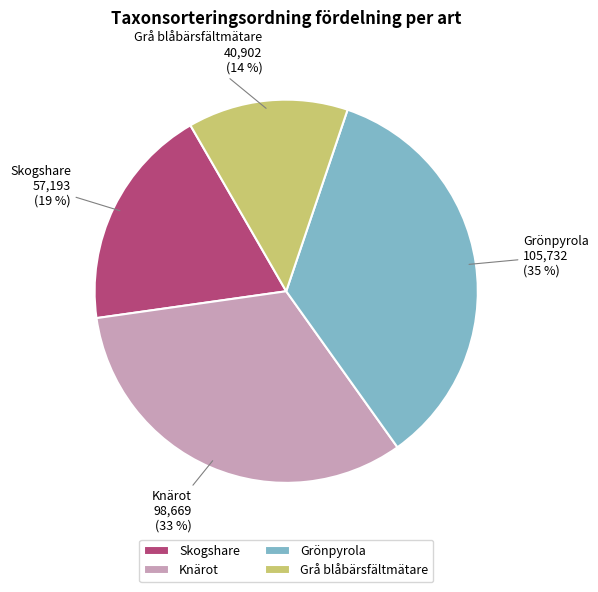

Which slice is the smallest?

Grå blåbärsfältmätare